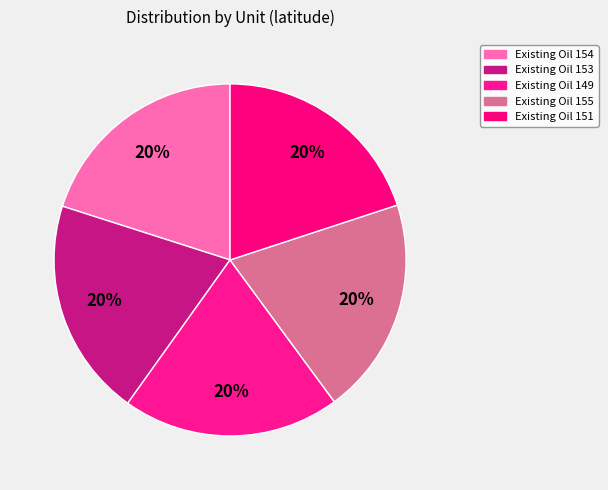

How many slices are in this pie chart?

5